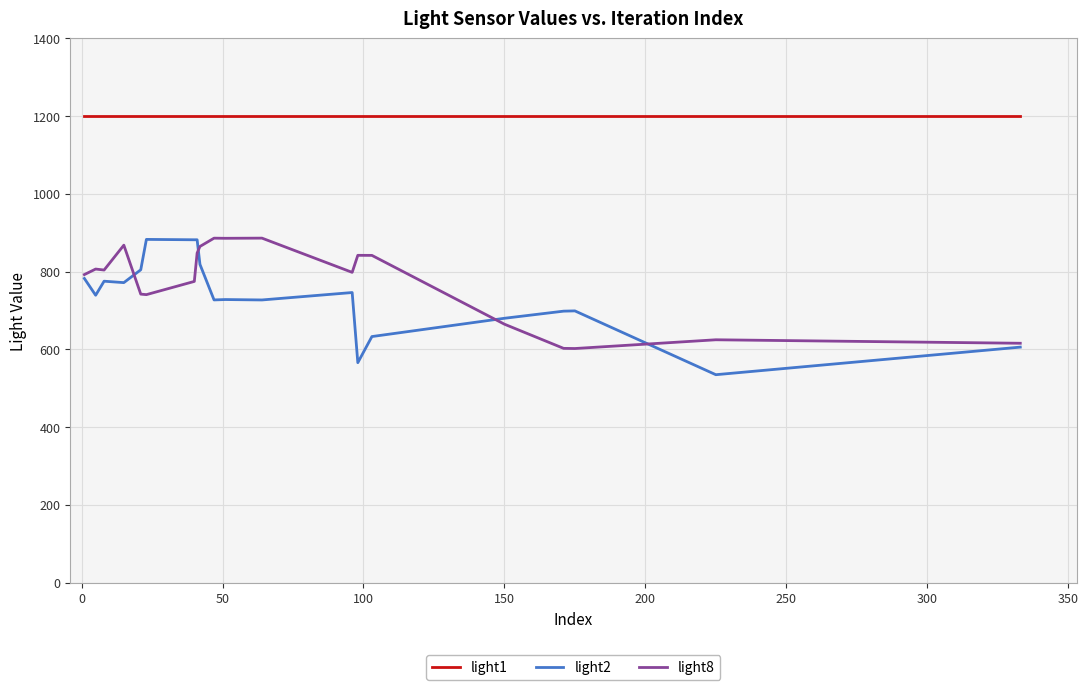

Does the chart have visible grid lines?

Yes